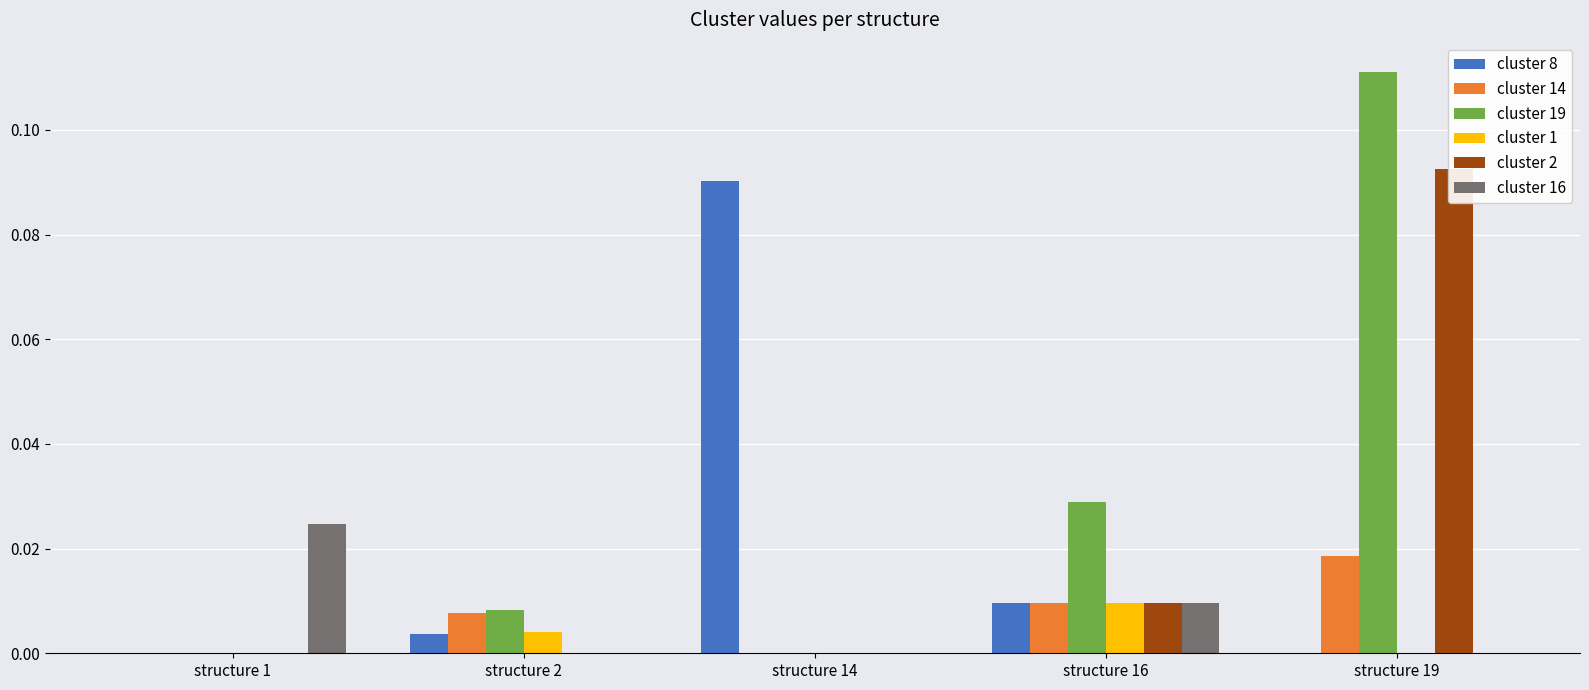

The value of cluster 1 at structure 2 is 0.0. True or false?

True